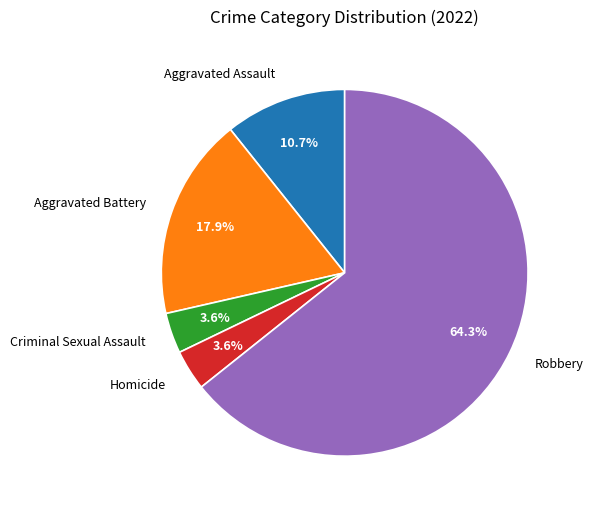

To the nearest percent, what is the difference between the Aggravated Assault and Robbery slice percentages?

54%